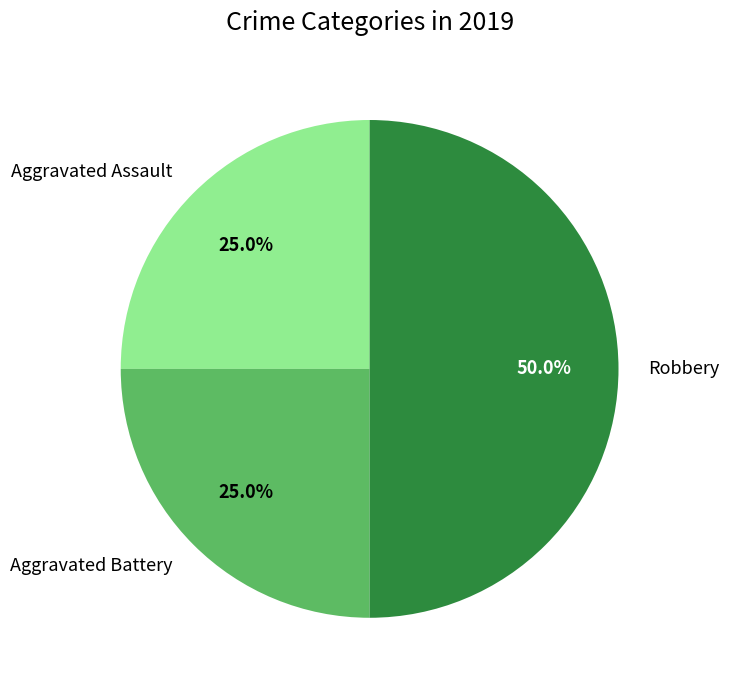

What is the largest slice in the pie chart?

Robbery